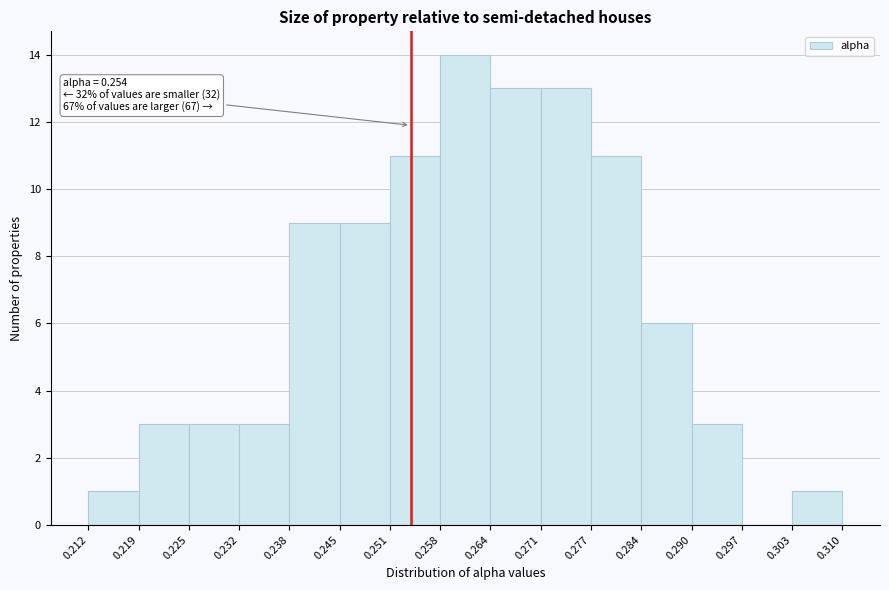

Which range on the x-axis has the tallest bar?

0.258 to 0.264